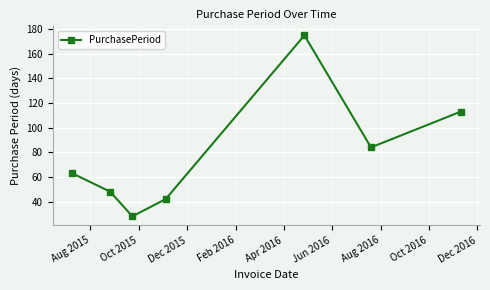

How many values are below 63?

3